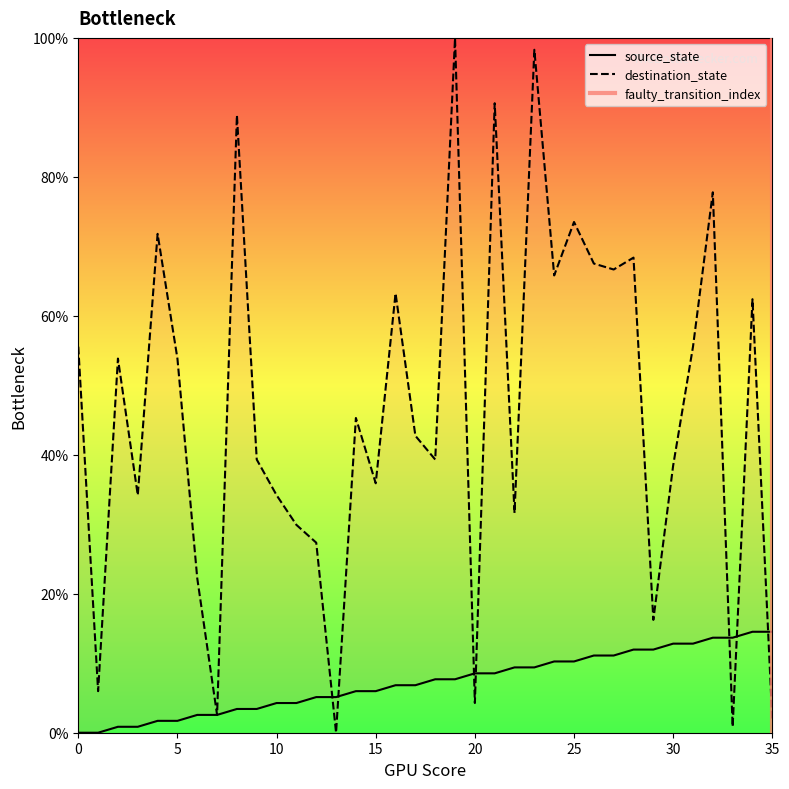

Between 0 and 34, which is larger?

34